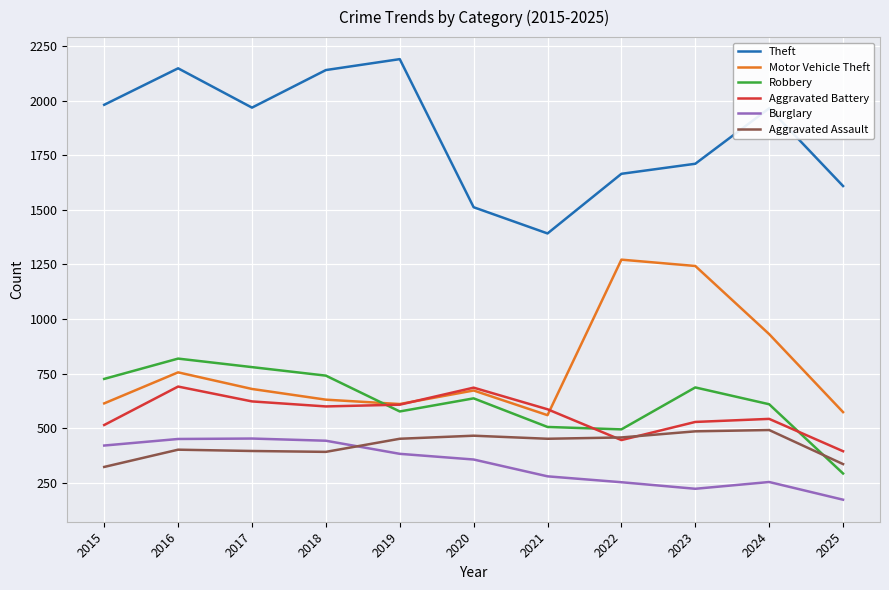

Is it true that Burglary equals 223 at 2023?

True